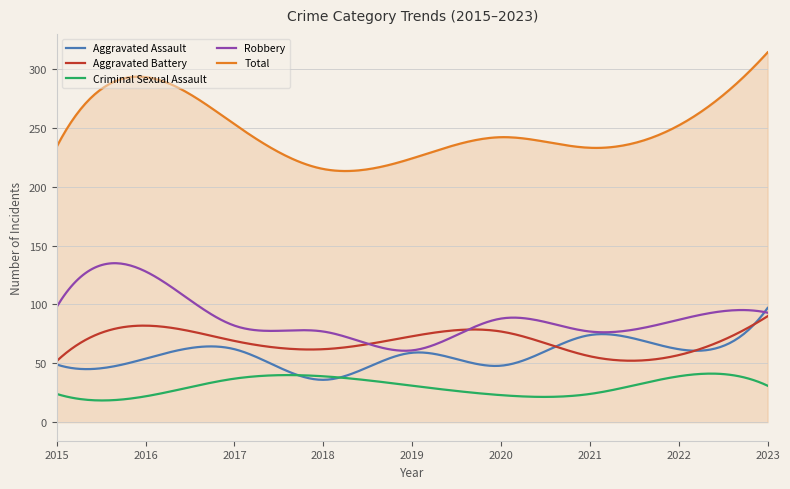

True or false: Total and Aggravated Assault intersect in this chart.

False